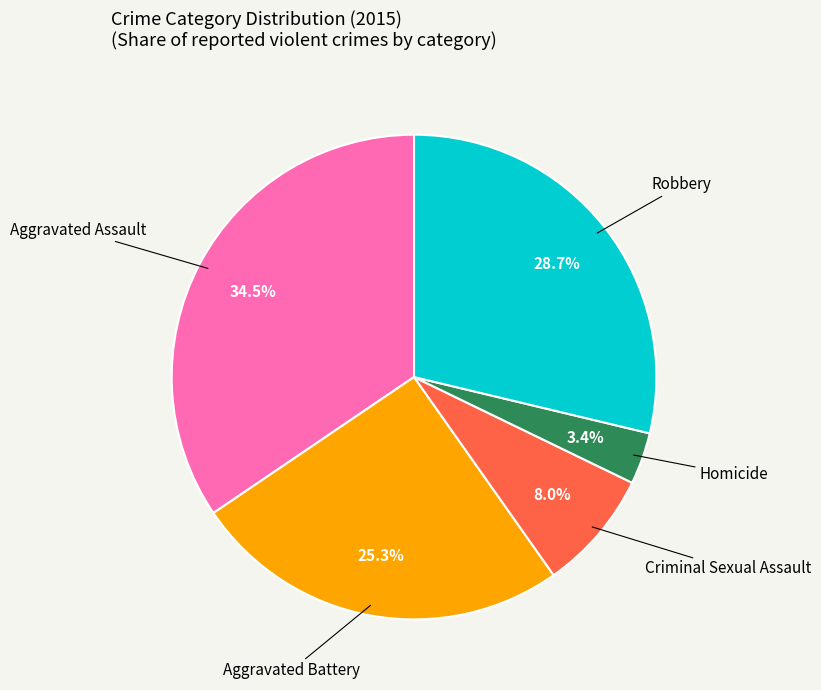

Does any single category account for the majority?

No